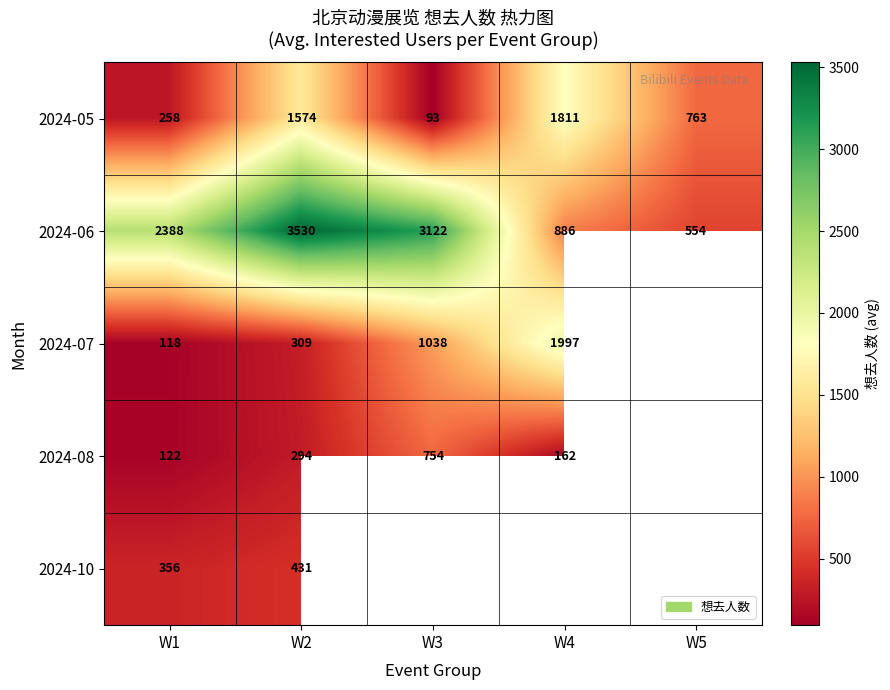

List the labels in order of 2024-05 value, largest first.

W4, W2, W5, W1, W3